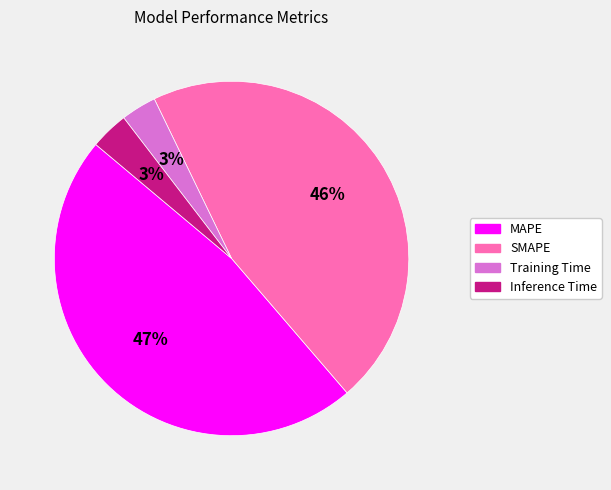

To the nearest percent, what is the combined percentage of Inference Time and MAPE?

51%